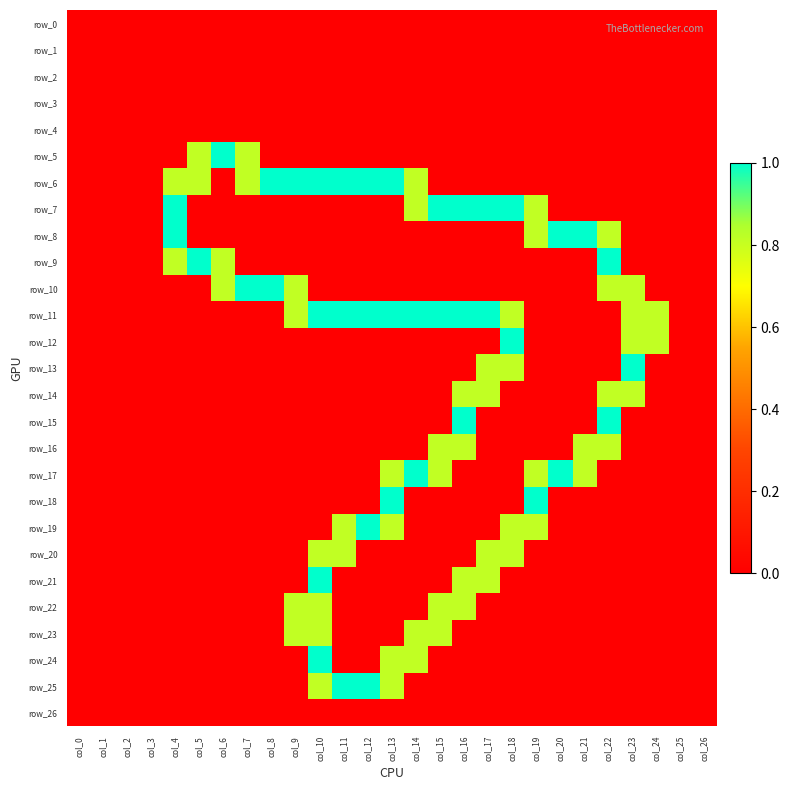

List the series in order of their peak value, highest first.

row_5, row_6, row_7, row_8, row_9, row_10, row_11, row_12, row_13, row_15, row_17, row_18, row_19, row_21, row_24, row_25, row_14, row_16, row_20, row_22, row_23, row_0, row_1, row_2, row_3, row_4, row_26